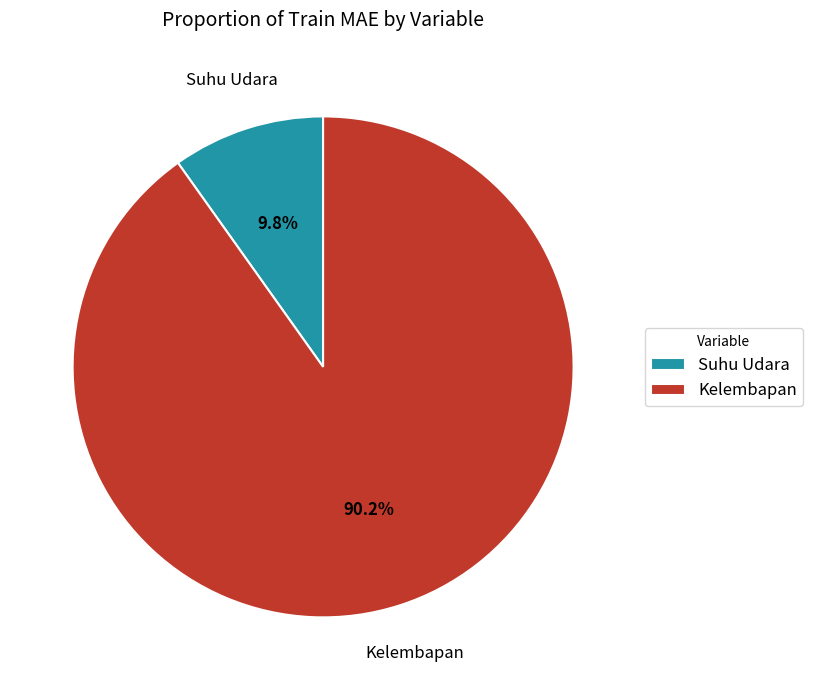

To the nearest percent, what portion does Kelembapan represent?

90%